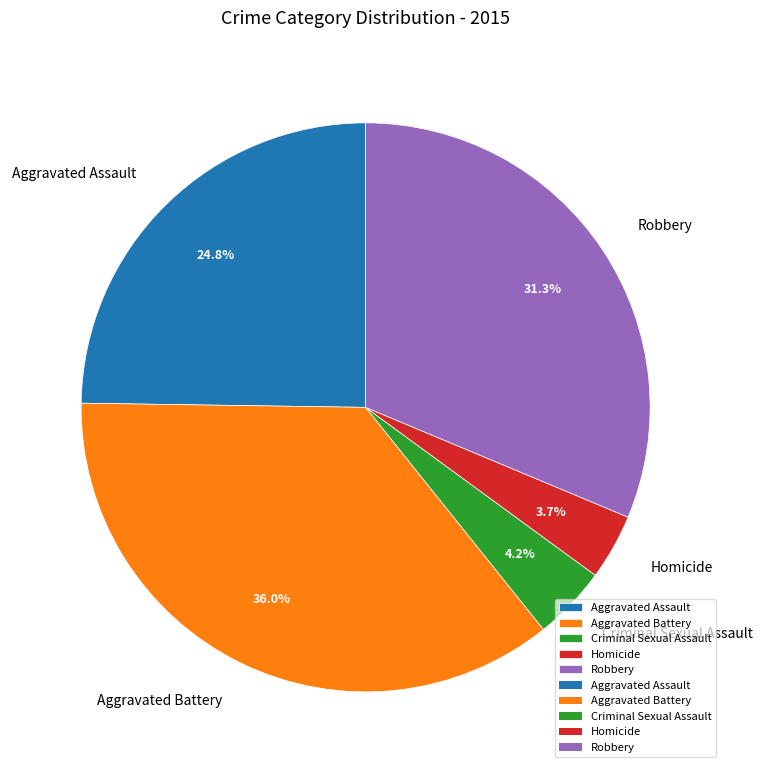

Do Aggravated Assault and Criminal Sexual Assault together represent more than half of the pie?

No